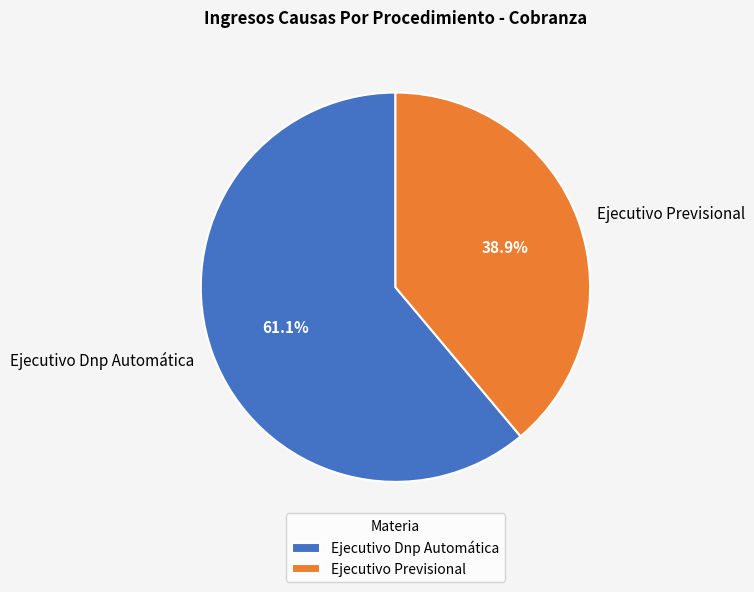

How many slices are in this pie chart?

2